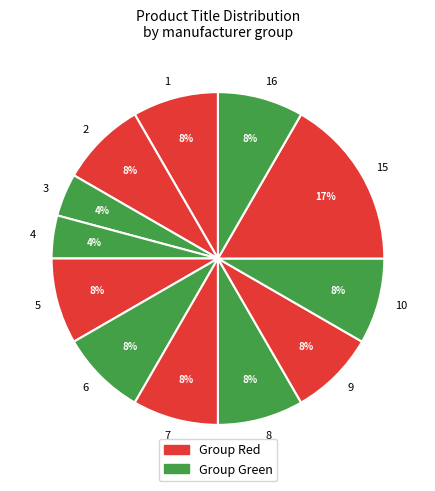

Combined, do 15 and 9 account for over 50%?

No